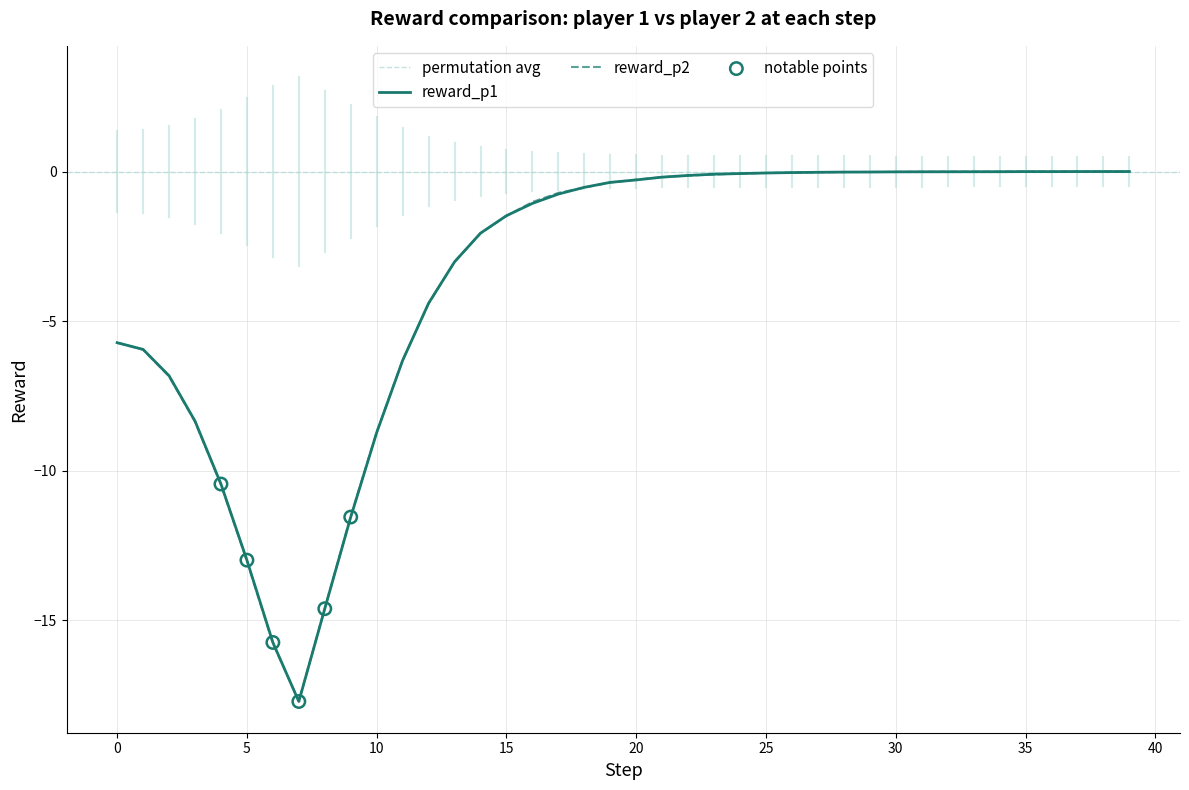

At which category is the sum across all series the highest?

39